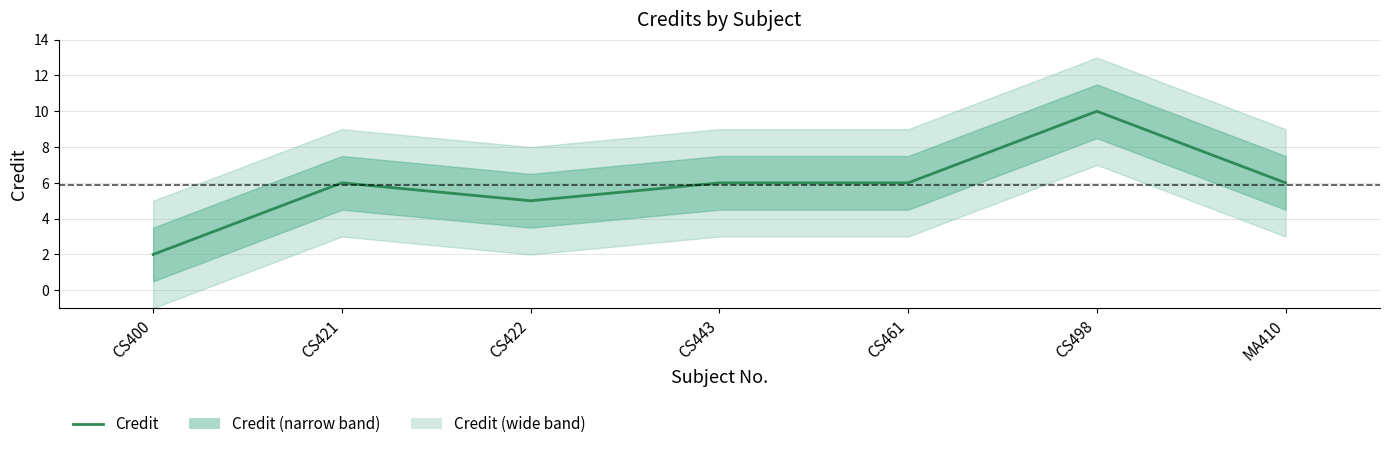

How many data points are above 6?

1